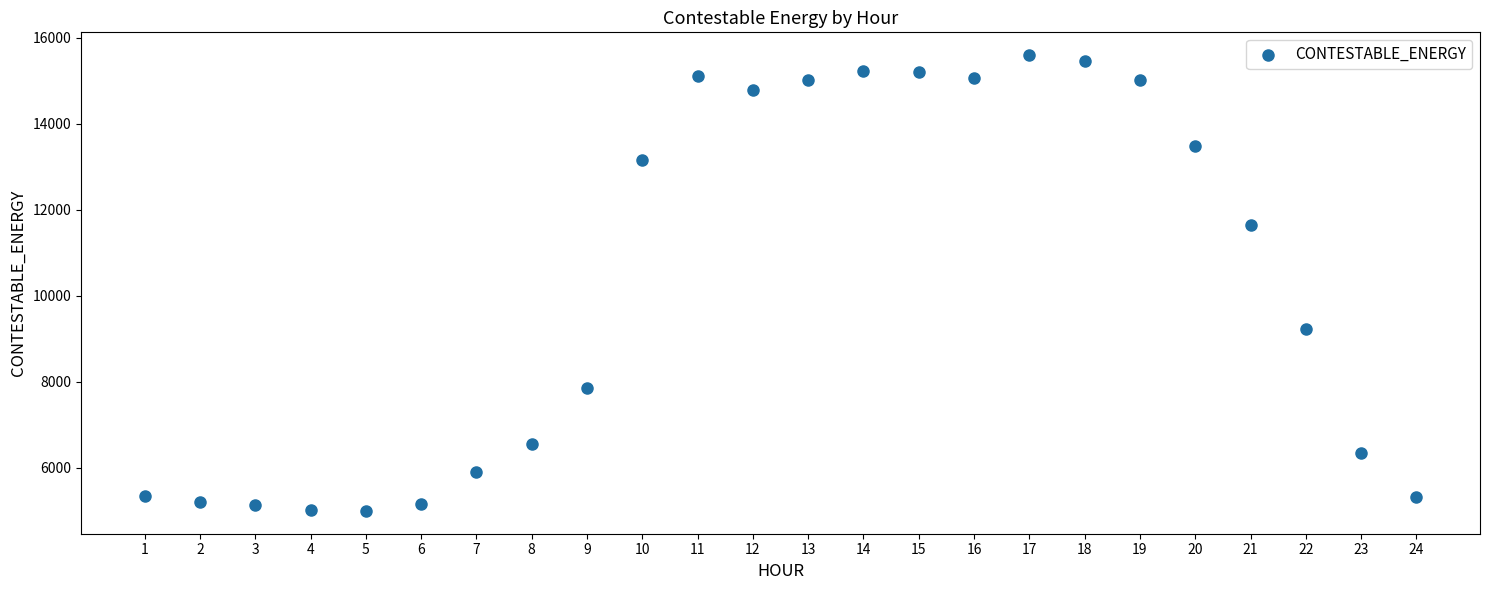

What Y value in the scatter plot is closest to 10300?

9235.5